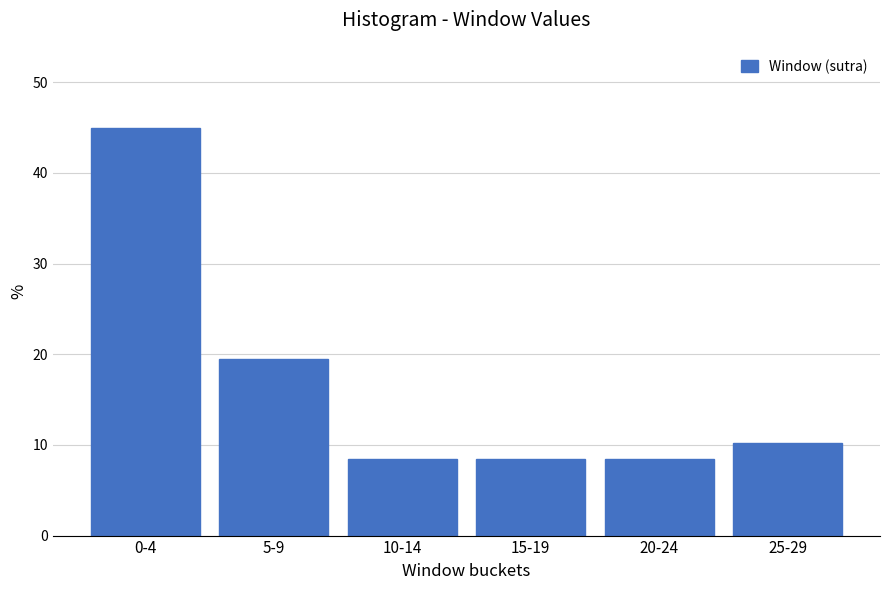

Reading right to left, transcribe all the data shown in this chart.

25-29=10.2	20-24=8.5	15-19=8.5	10-14=8.5	5-9=19.5	0-4=44.9